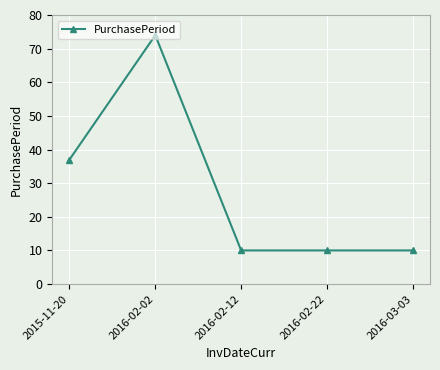

How many categories are shown in the chart?

5